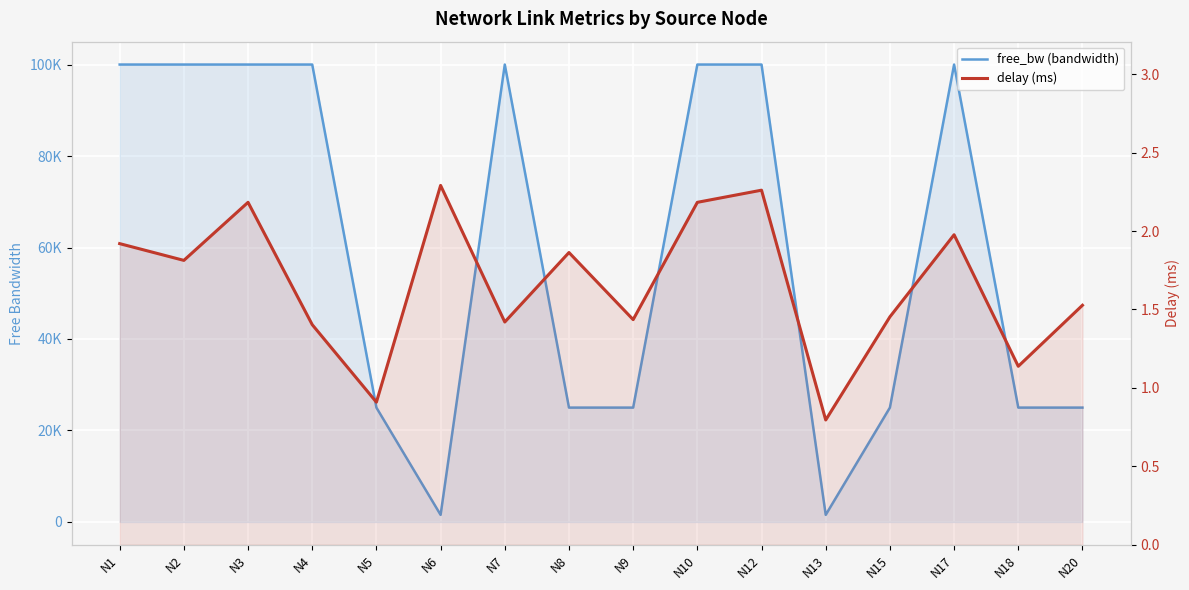

Rank the series at N13 from lowest to highest value.

delay (ms), free_bw (bandwidth)